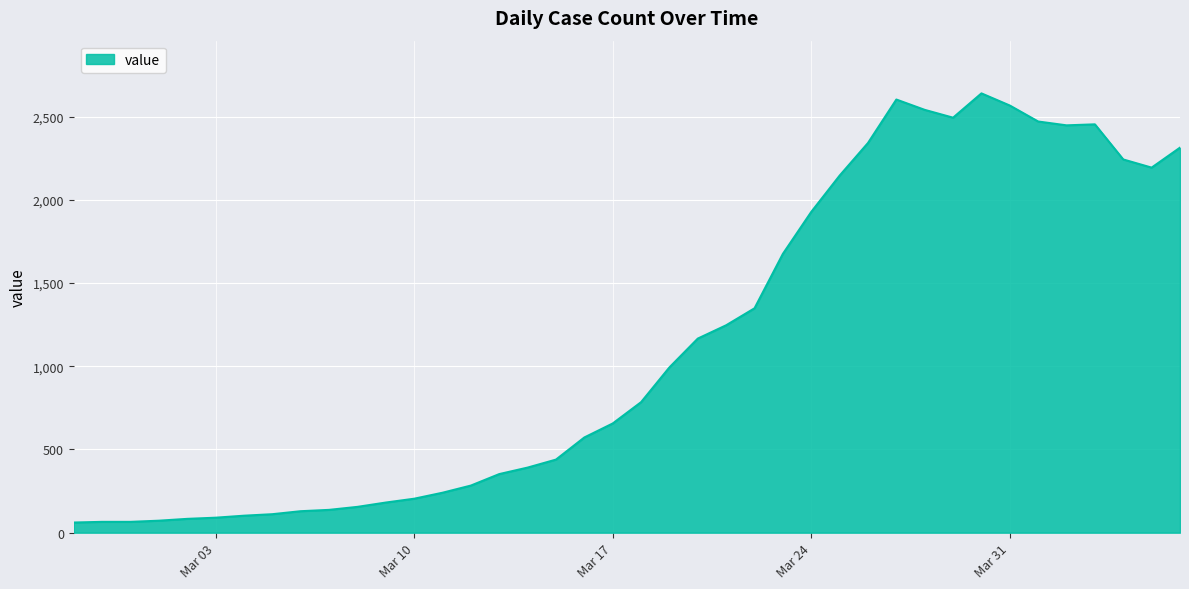

True or false: there are more than 1 points higher than both neighbors.

True